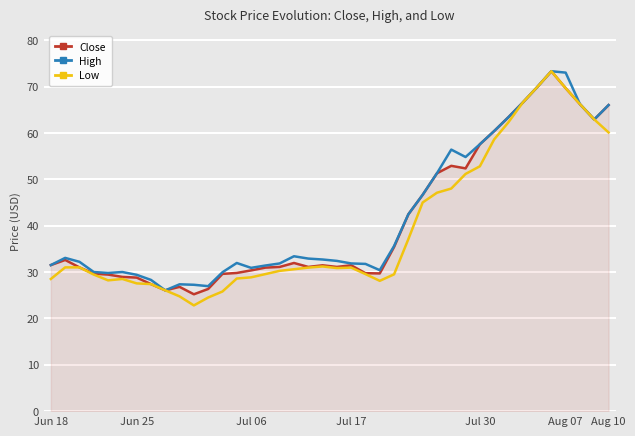

What is the greatest value displayed?

73.3